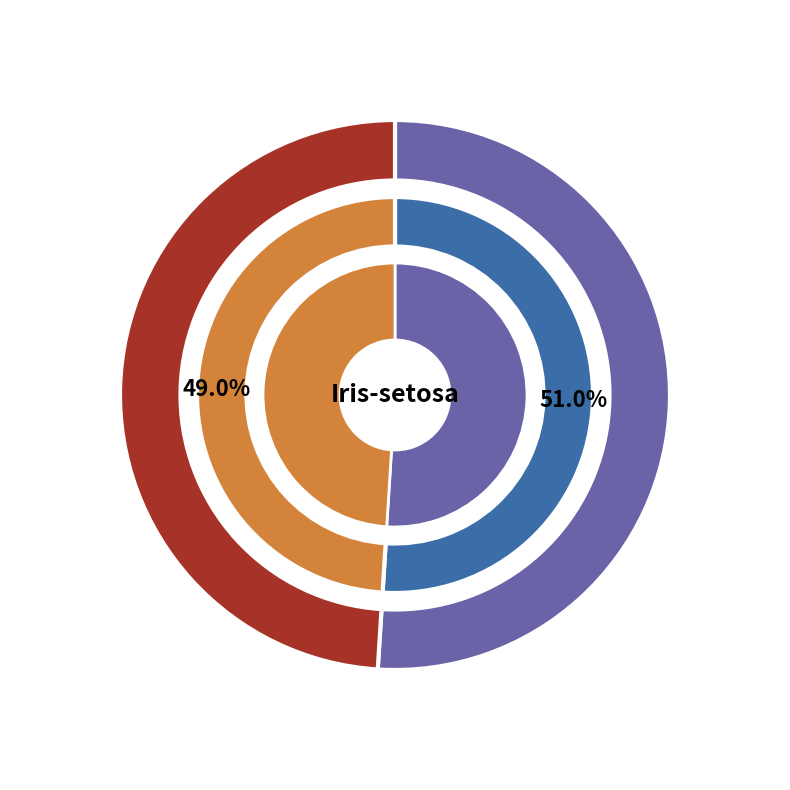

What percentage is the 2 slice, to the nearest percent?

49%